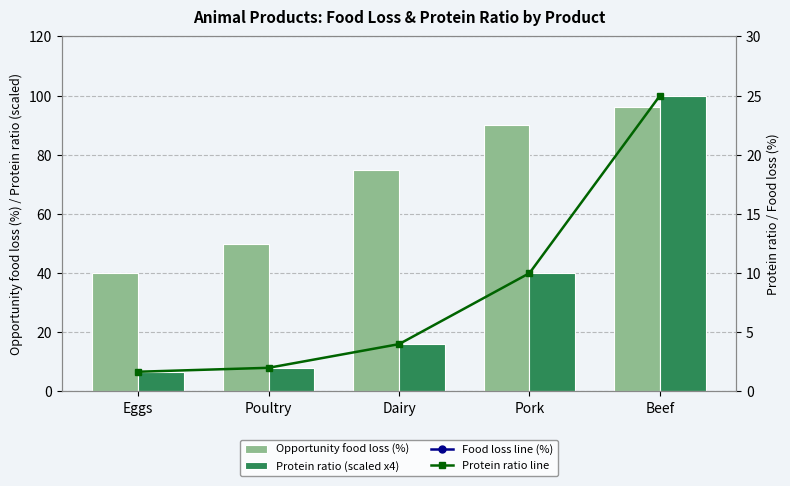

The Protein ratio line series shows 13.2 at Pork. True or false?

False